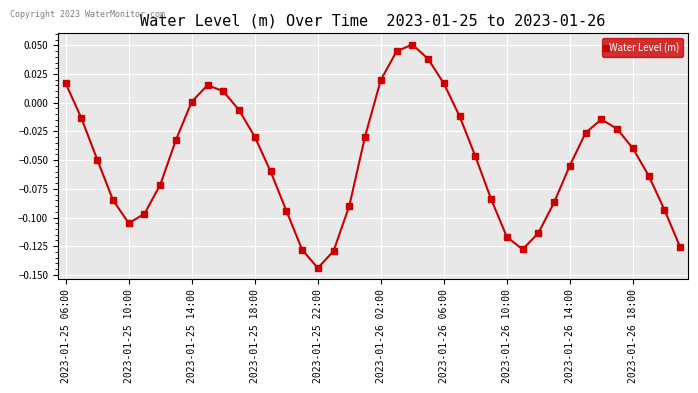

True or false: the data has more than 1 interior local peaks.

True